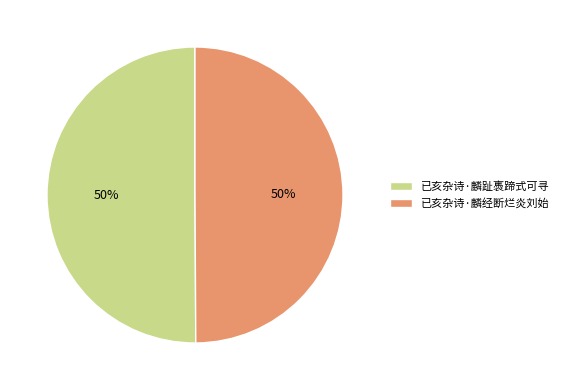

Approximately how many times larger is the value at 已亥杂诗·麟经断烂炎刘始 compared to 已亥杂诗·麟趾褭蹄式可寻?

1.0